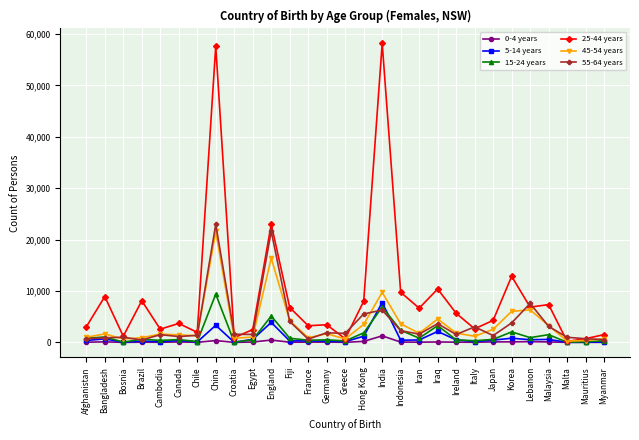

Which series has the largest total across all categories?

25-44 years